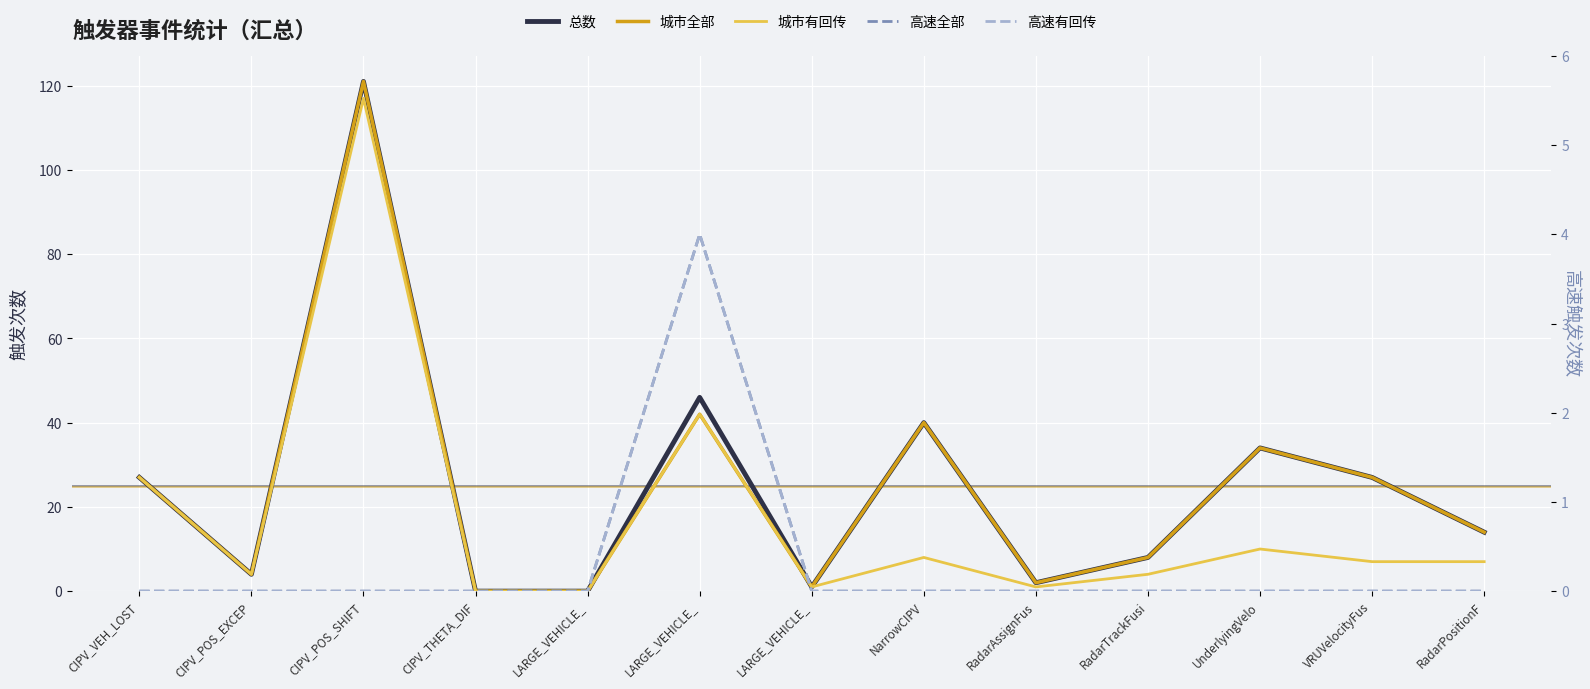

What is the total value across all series at CIPV_VEH_LOST?

81